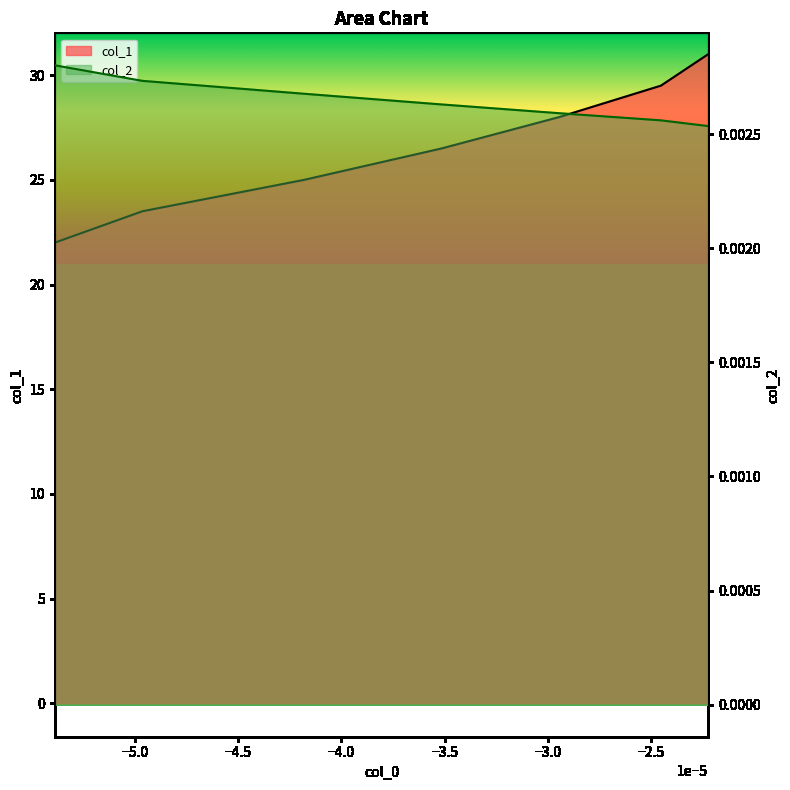

True or false: col_1 and col_2 intersect in this chart.

False